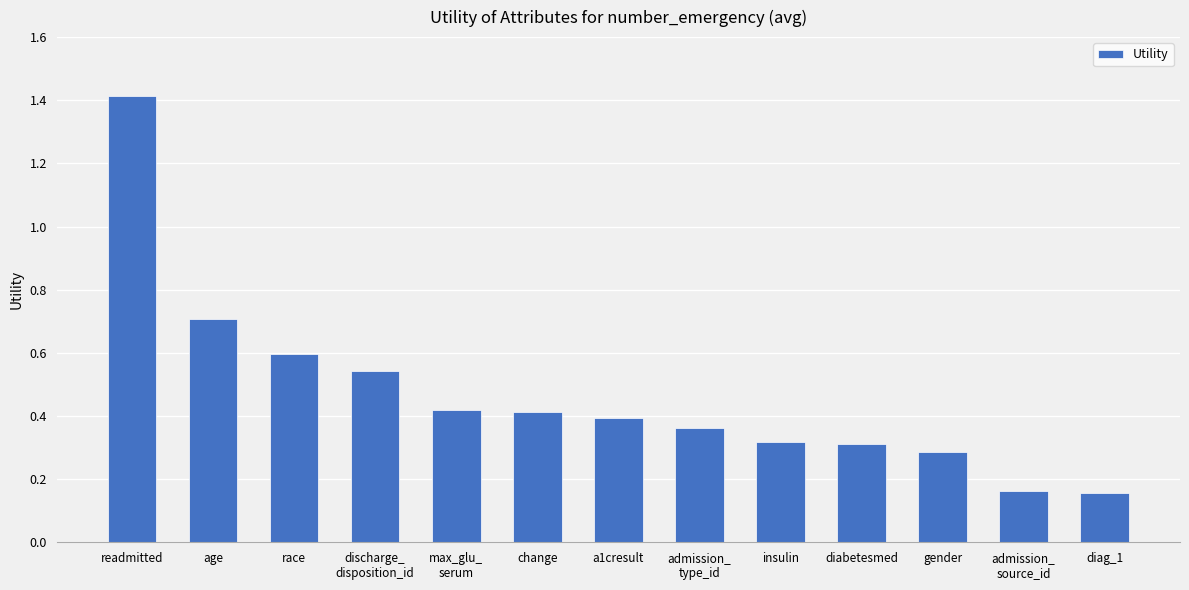

Is it true that the value at readmitted is 1.4?

True